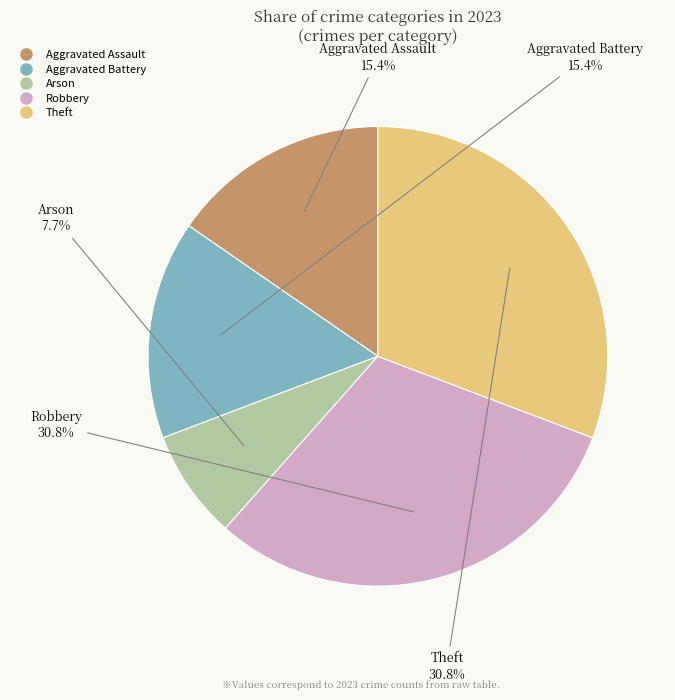

Is there any slice that represents more than half of the pie?

No